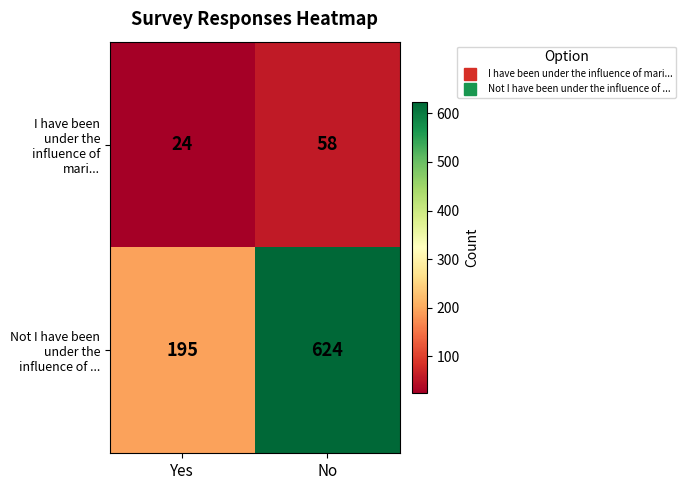

How many categories are shown in the chart?

2